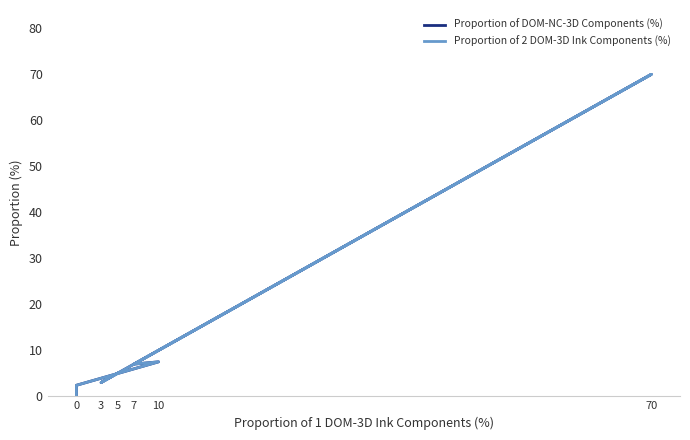

The value of Proportion of DOM-NC-3D Components (%) at 10 is 9.8. True or false?

False